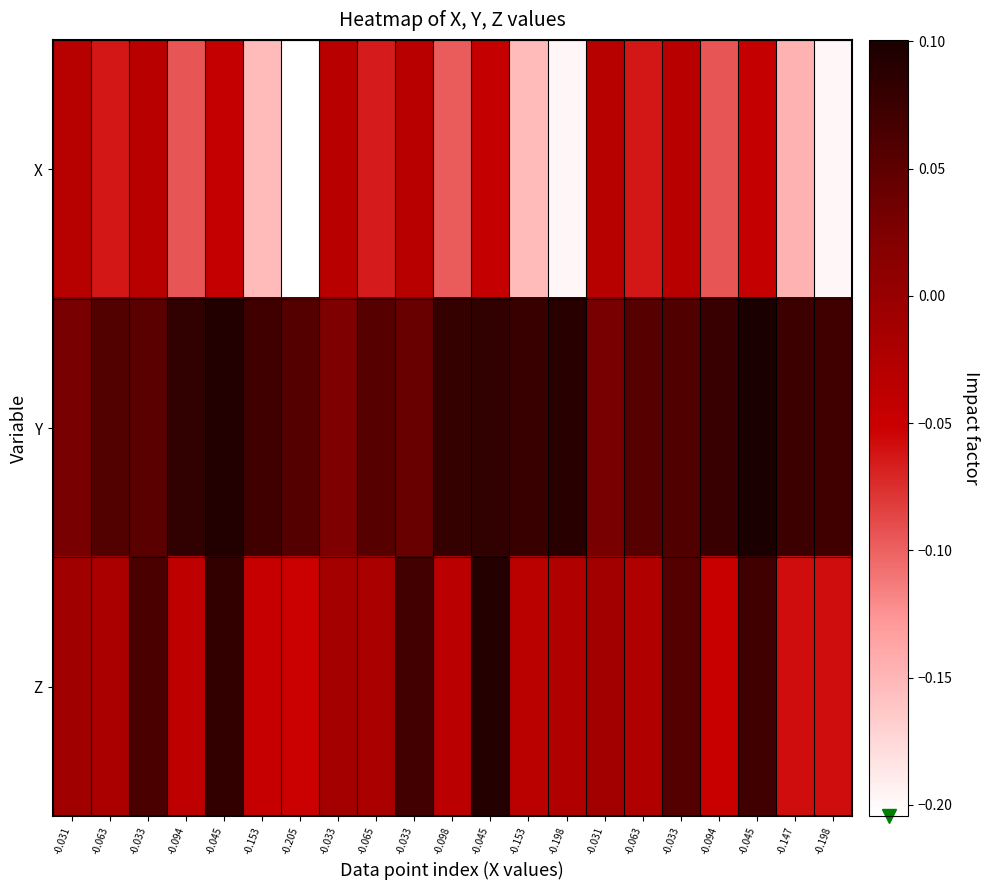

Reading left to right, what are all the values shown in this chart?

X: -0.031=-0.0	-0.063=-0.1	-0.033=-0.0	-0.094=-0.1	-0.045=-0.0	-0.153=-0.2	-0.205=-0.2	-0.033=-0.0	-0.065=-0.1	-0.033=-0.0	-0.098=-0.1	-0.045=-0.0	-0.153=-0.2	-0.198=-0.2	-0.031=-0.0	-0.063=-0.1	-0.033=-0.0	-0.094=-0.1	-0.045=-0.0	-0.147=-0.1	-0.198=-0.2
Y: -0.031=0.0	-0.063=0.1	-0.033=0.1	-0.094=0.1	-0.045=0.1	-0.153=0.1	-0.205=0.1	-0.033=0.0	-0.065=0.1	-0.033=0.0	-0.098=0.1	-0.045=0.1	-0.153=0.1	-0.198=0.1	-0.031=0.0	-0.063=0.1	-0.033=0.1	-0.094=0.1	-0.045=0.1	-0.147=0.1	-0.198=0.1
Z: -0.031=-0.0	-0.063=-0.0	-0.033=0.1	-0.094=-0.0	-0.045=0.1	-0.153=-0.0	-0.205=-0.1	-0.033=-0.0	-0.065=-0.0	-0.033=0.1	-0.098=-0.0	-0.045=0.1	-0.153=-0.0	-0.198=-0.0	-0.031=-0.0	-0.063=-0.0	-0.033=0.1	-0.094=-0.0	-0.045=0.1	-0.147=-0.1	-0.198=-0.1